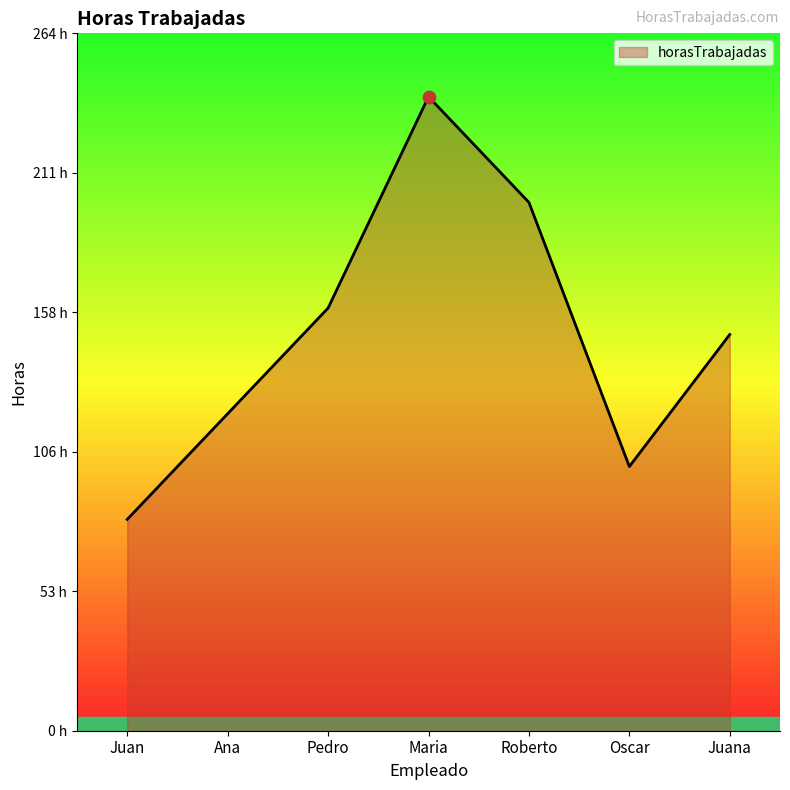

Does the chart have visible grid lines?

No